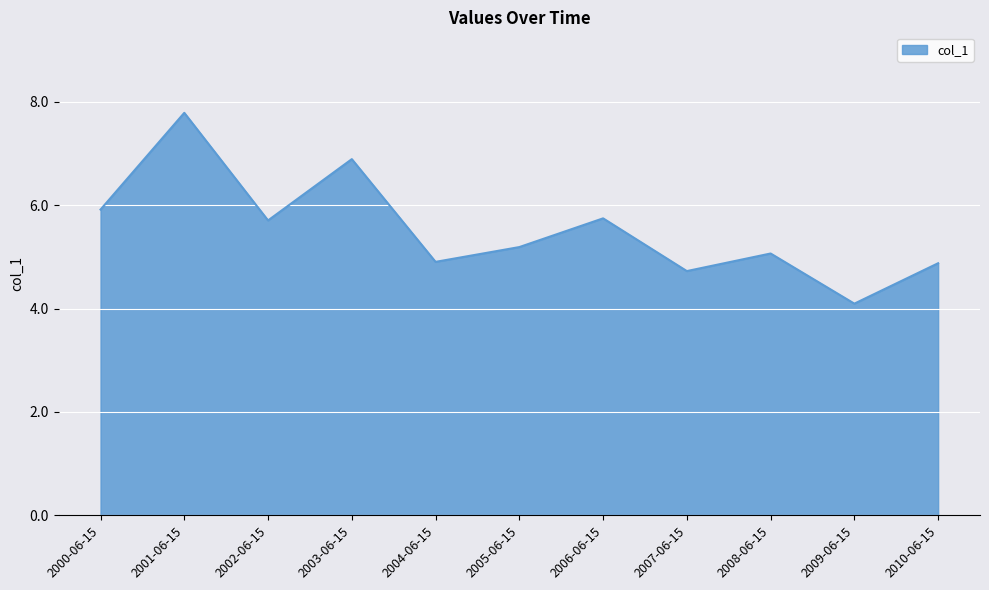

Is it true that the value at 2008-06-15 is 5.1?

True